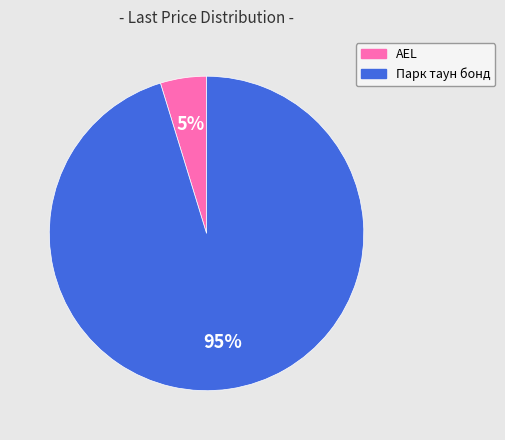

Which category accounts for the majority?

Парк таун бонд